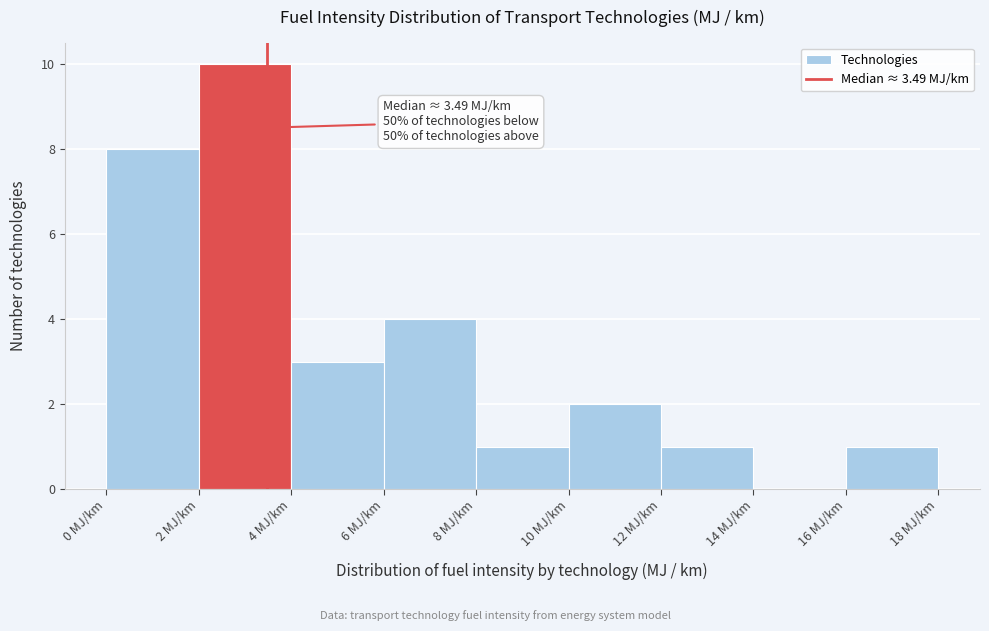

Over which range of the x-axis is the bar tallest?

2 to 4